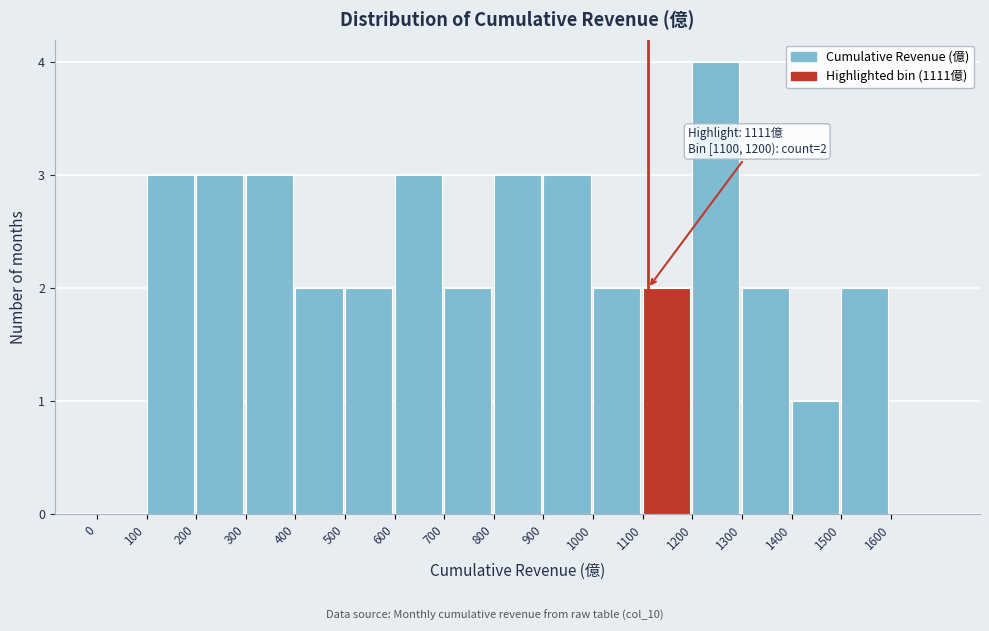

Over which range of the x-axis is the bar tallest?

1200 to 1300